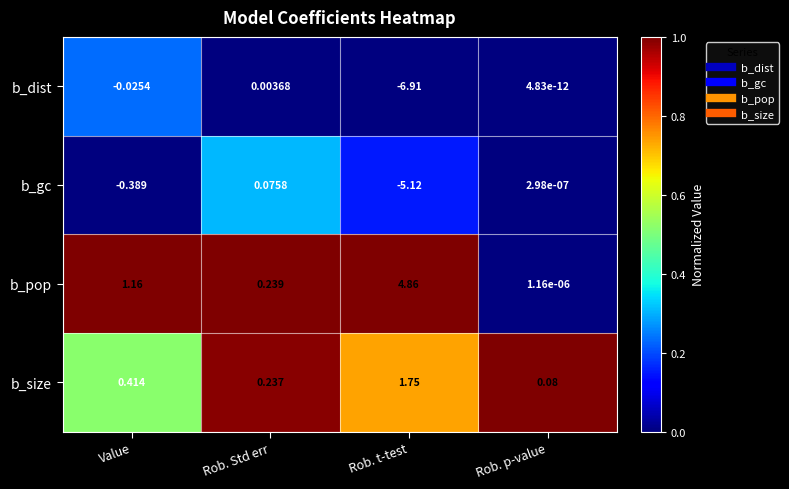

At which label does b_gc first exceed 0?

Rob. Std err